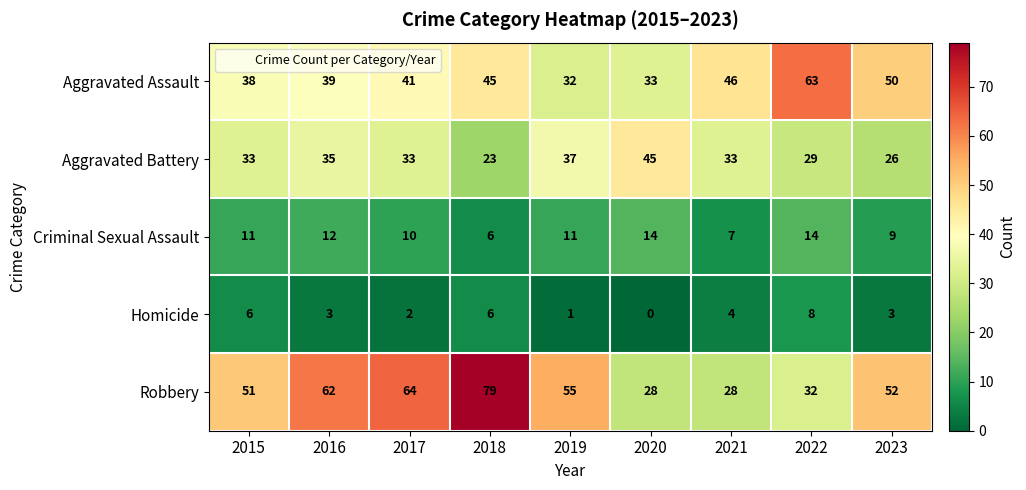

At which category is the sum across all series the highest?

2018